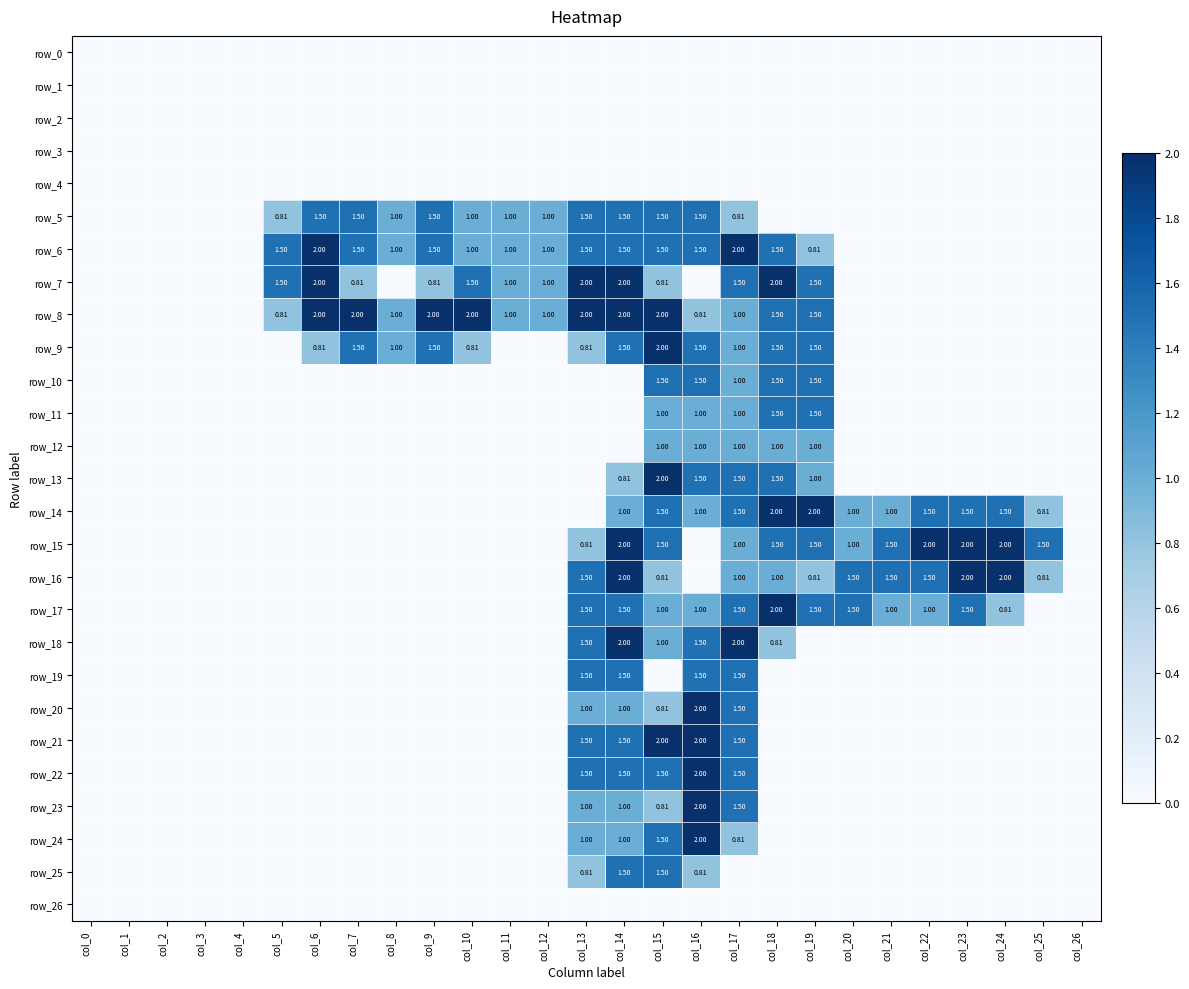

At how many categories does at least one series exceed 0?

21